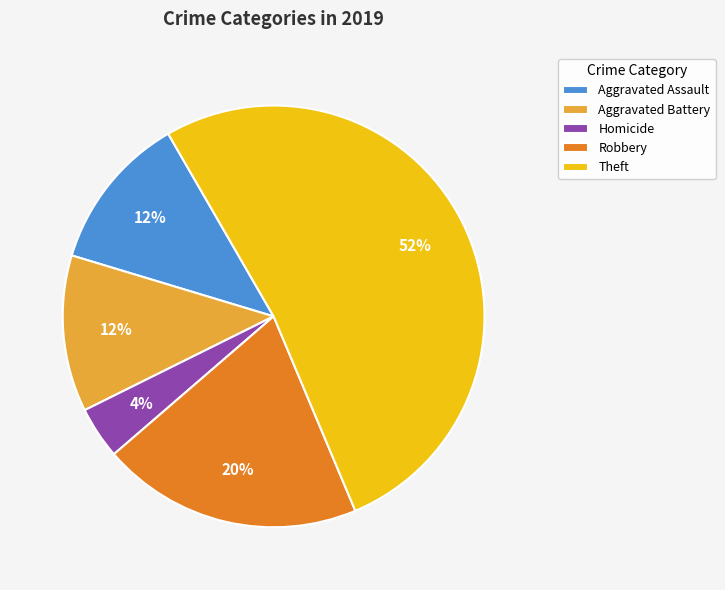

Count the number of slices in the pie.

5